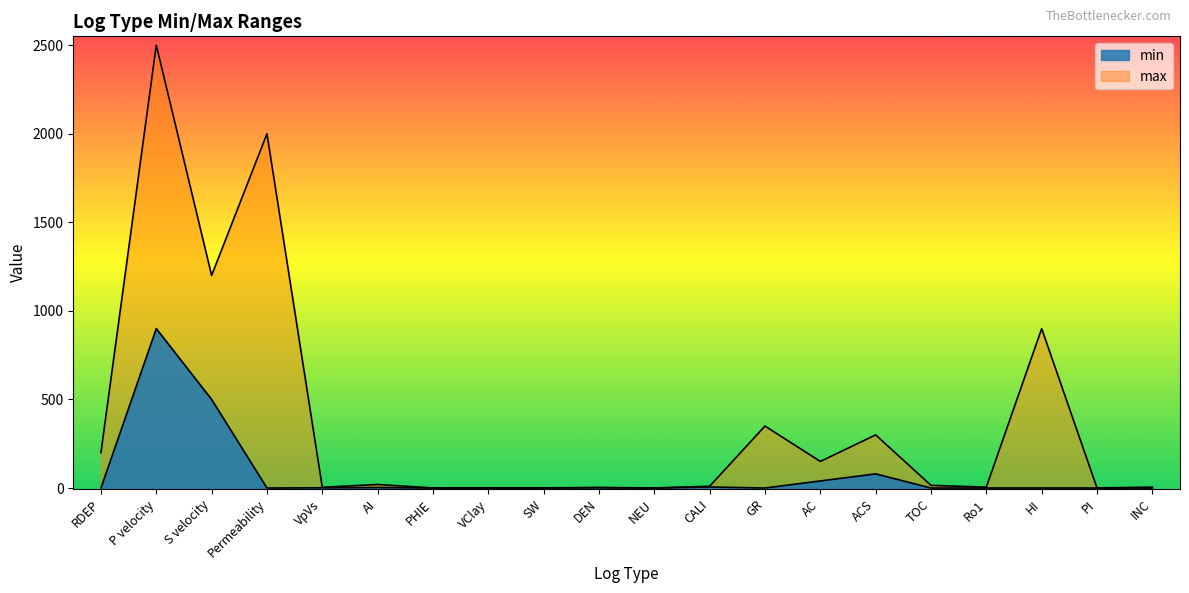

How many lines are shown in the chart?

2